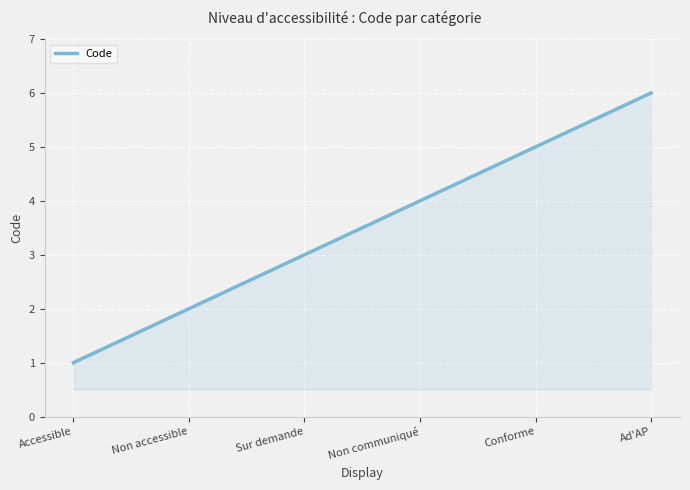

Reading left to right, extract all data points from this chart.

Accessible=1	Non accessible=2	Sur demande=3	Non communiqué=4	Conforme=5	Ad'AP=6